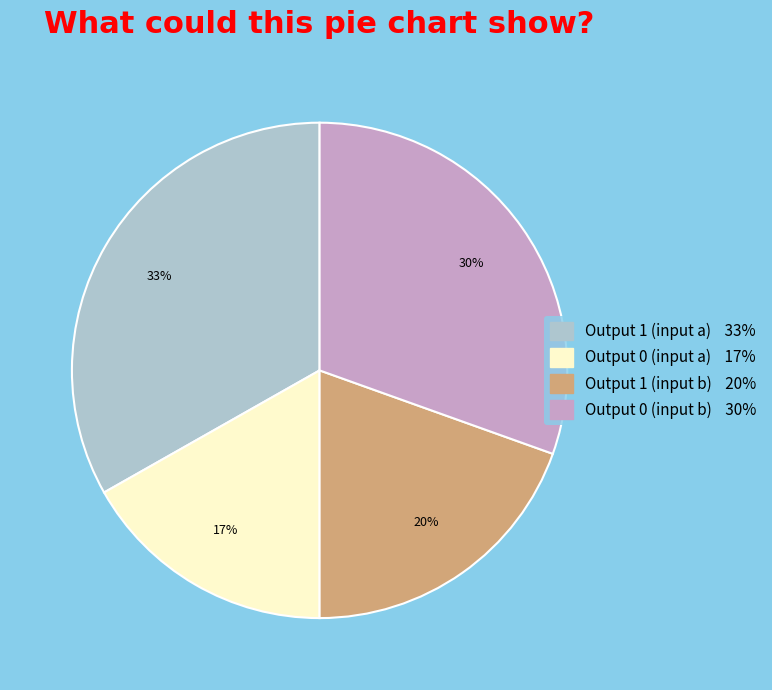

To the nearest percent, what is the difference between the largest and smallest slice percentages?

16%